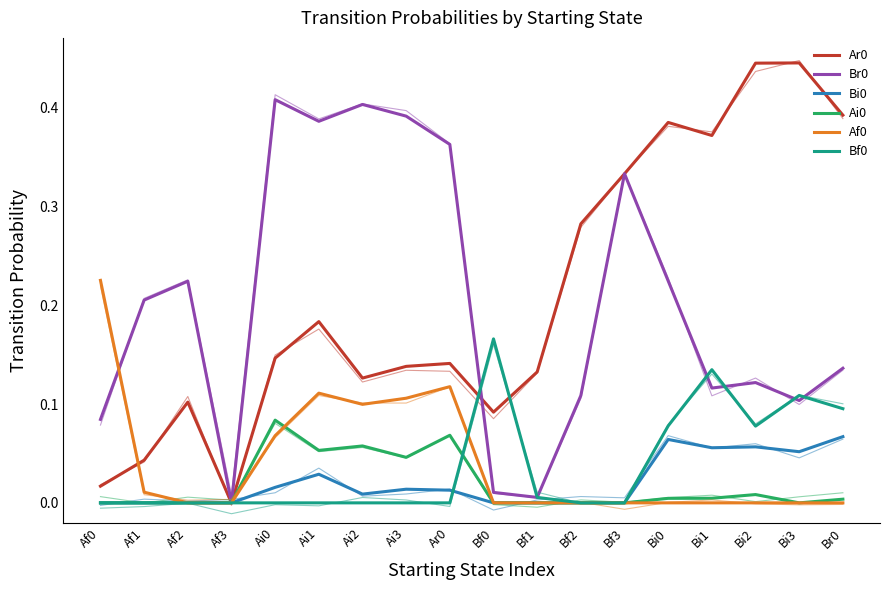

True or false: Af0 and Bi0 cross at least once.

False